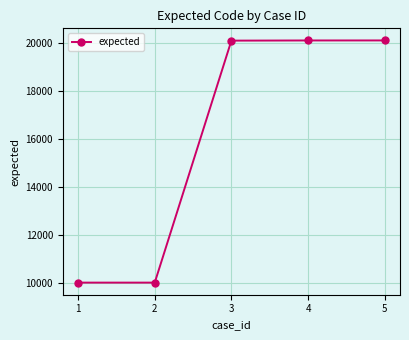

How many lines are shown in the chart?

1